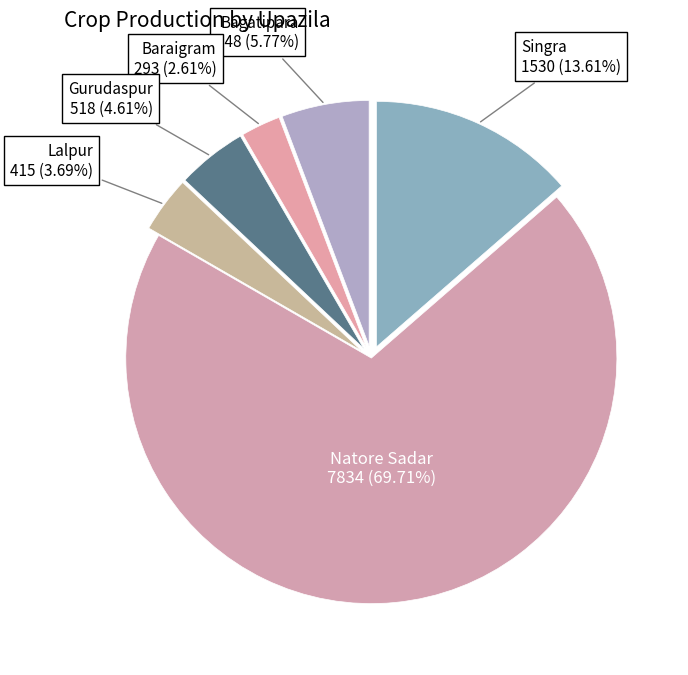

Approximately how many times larger is the value at Gurudaspur compared to Baraigram?

1.8